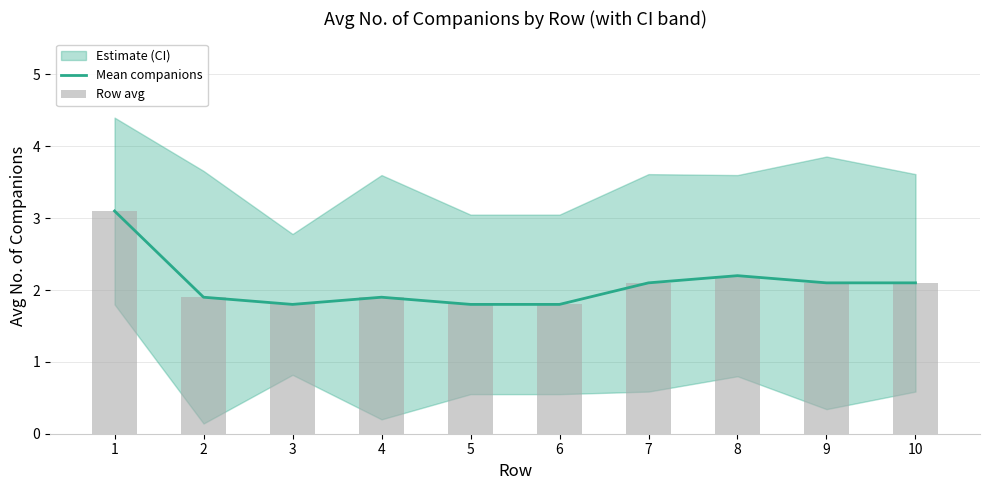

What is the highest value of the Mean companions series?

3.1